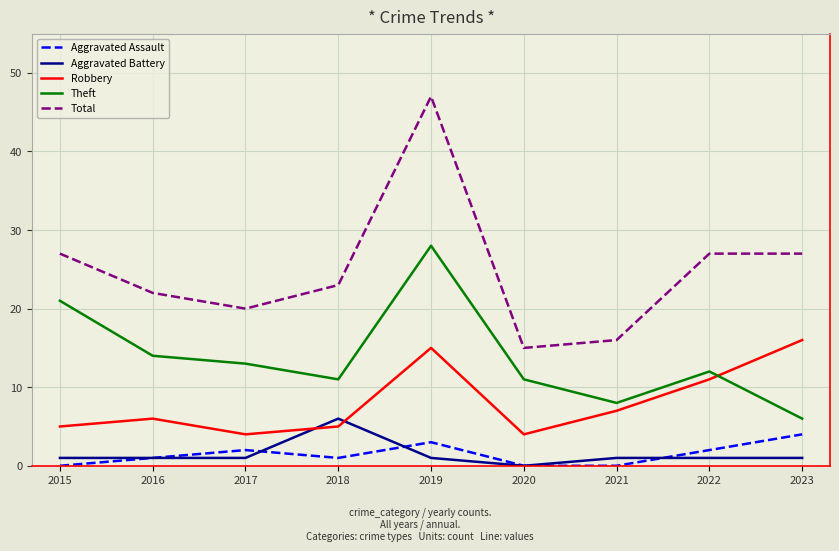

What is the difference between the highest and lowest values at 2020?

15